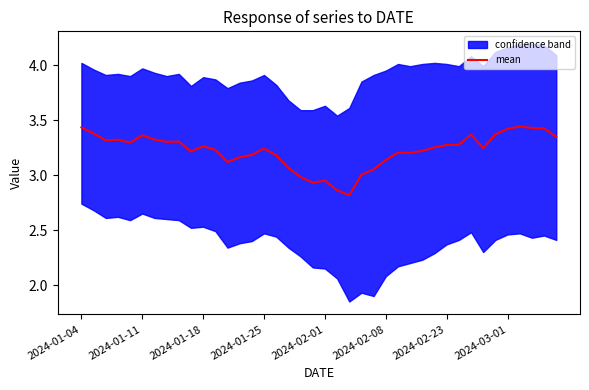

What is the average value?

3.2